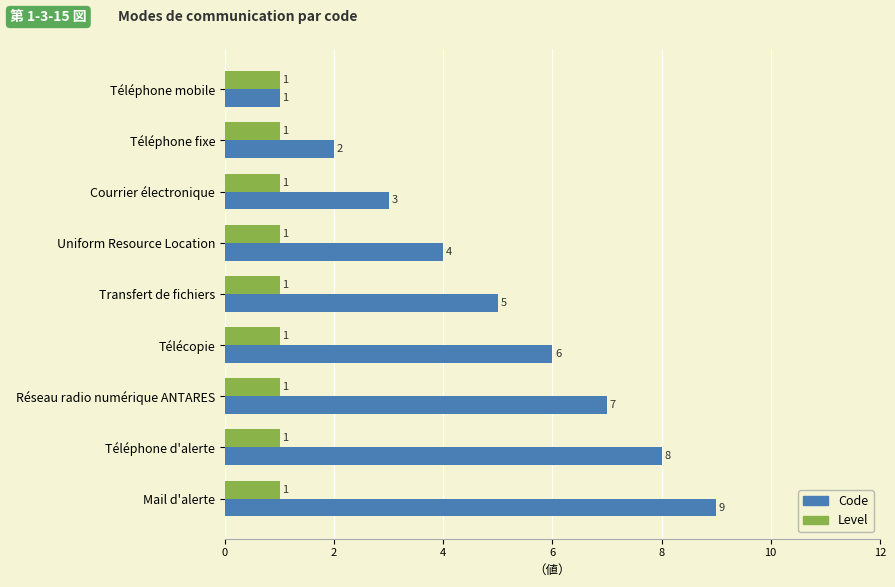

Which series has the largest total across all categories?

Code